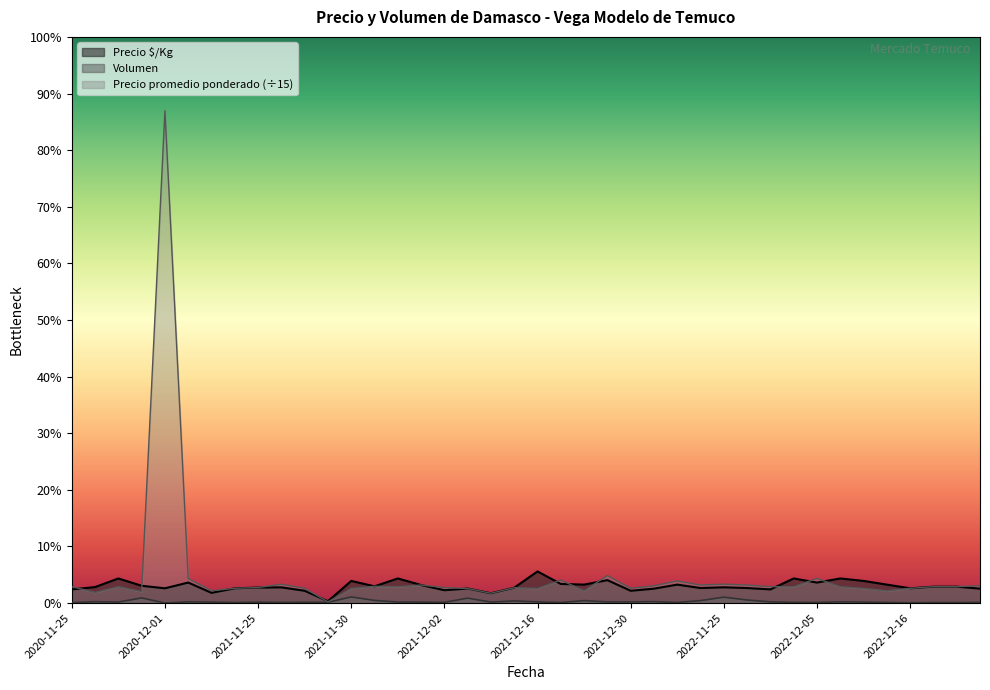

What is the highest value of the Precio $/Kg series?

2571.0